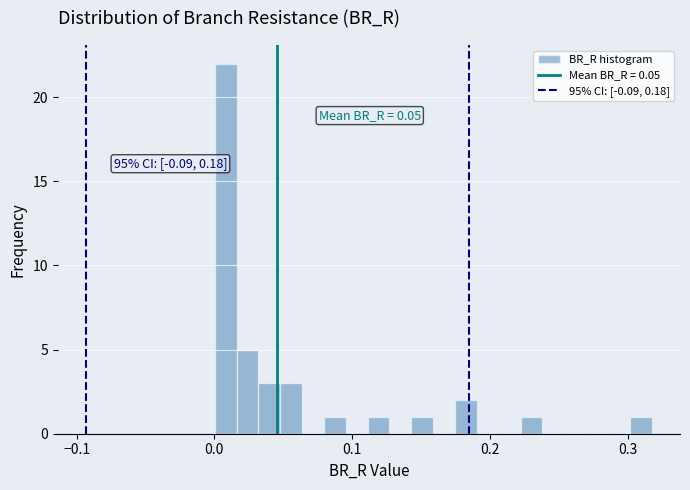

Read against the x-axis, roughly where is the centre of the tallest bar?

0.01